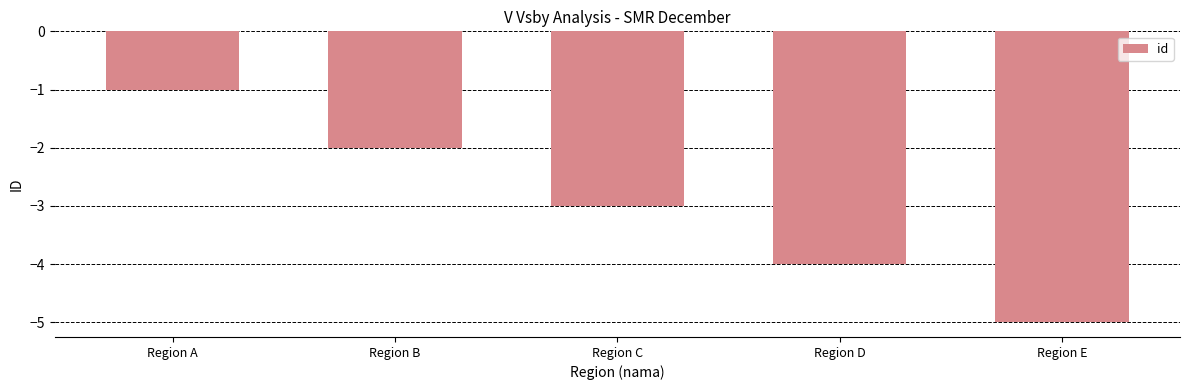

Which category has the highest value across all series?

Region A